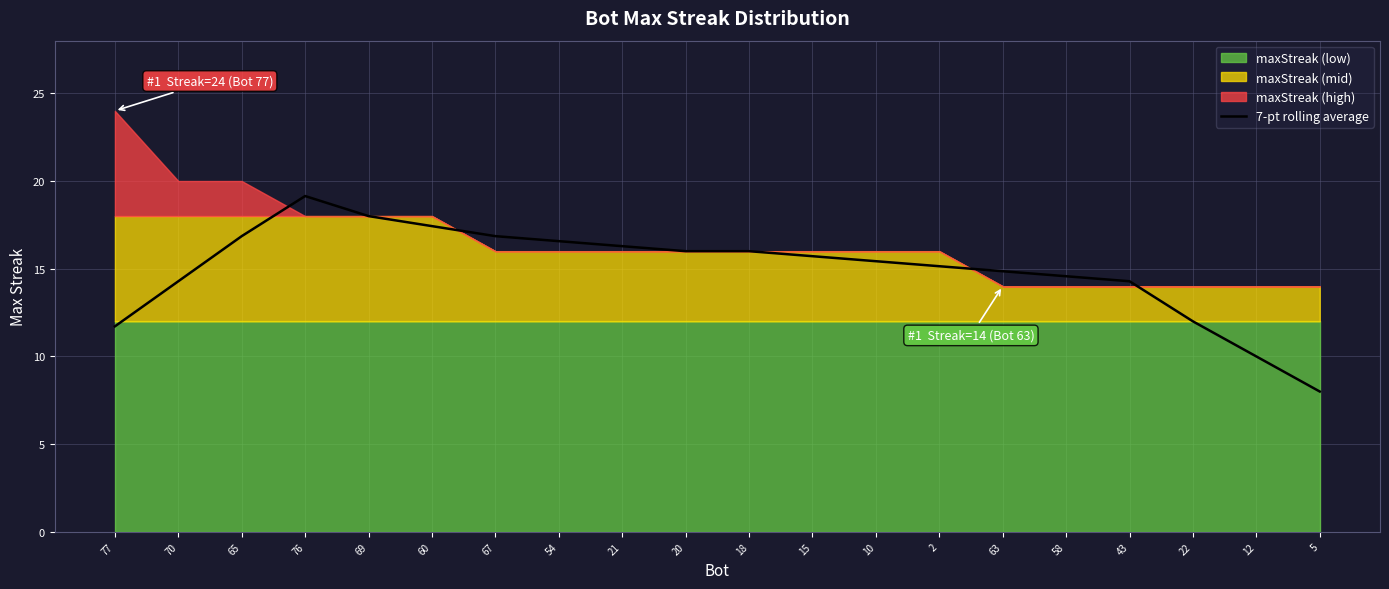

What is the sum of all values?

299.1